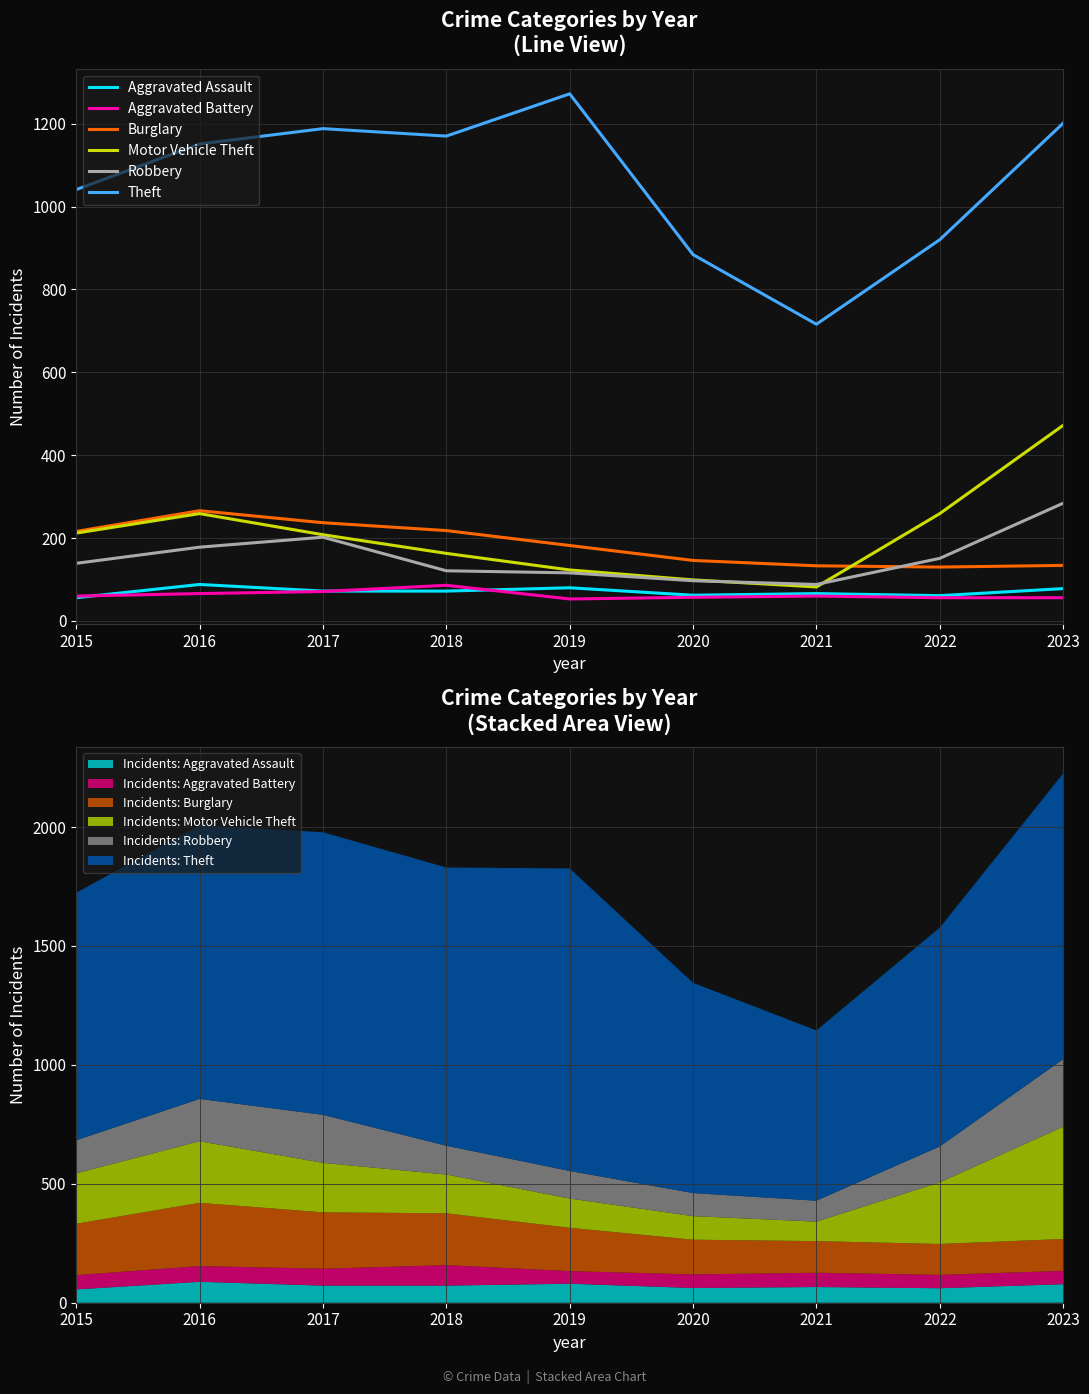

Which series changed the most between 2016 and 2017?

Motor Vehicle Theft